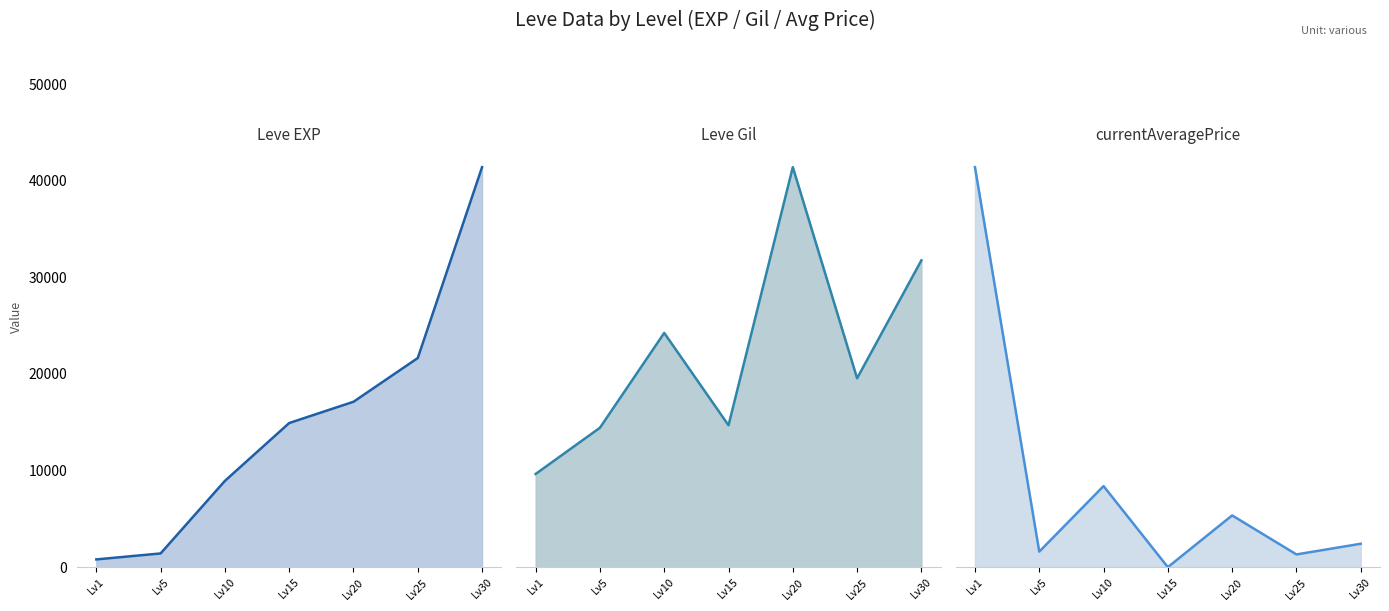

Which category has the lowest value in the currentAveragePrice series?

Lv15